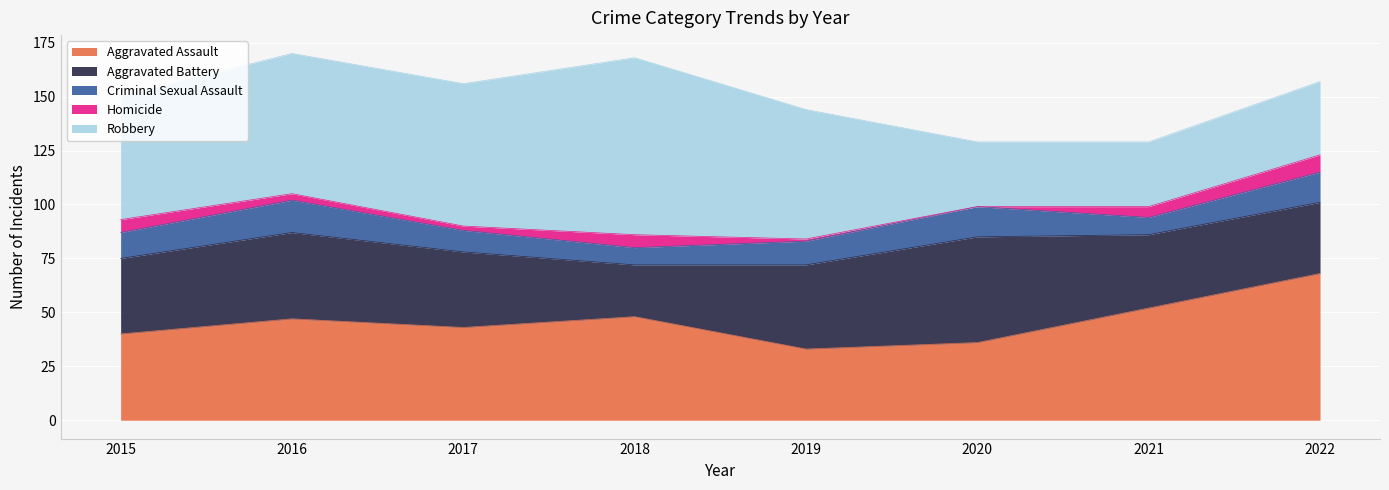

True or false: Aggravated Assault has a value of 68 at 2022.

True